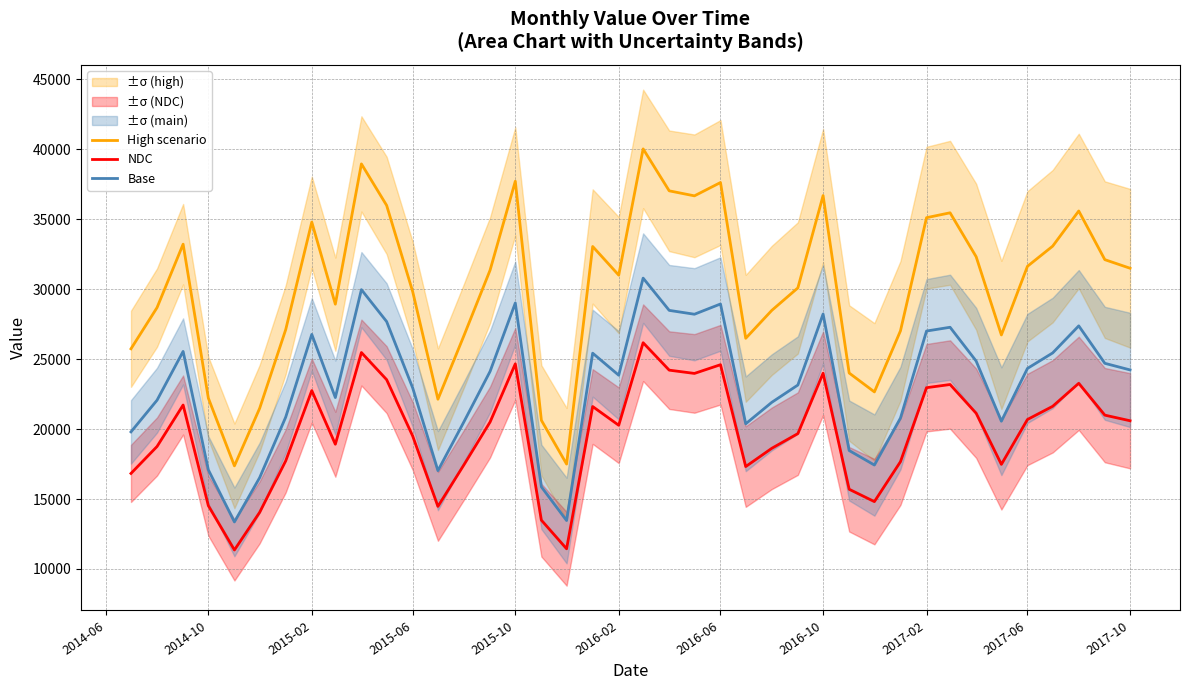

Does the chart display data point markers on the line(s)?

No